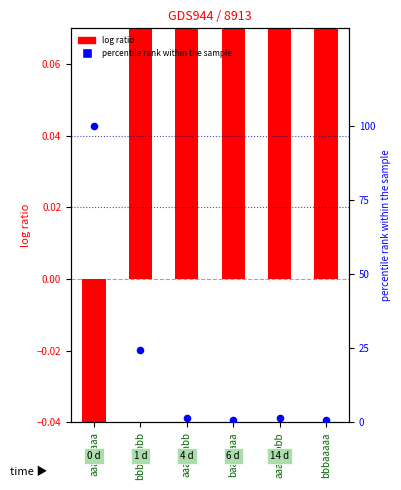

What are all the series names shown in the legend?

log ratio, percentile rank within the sample